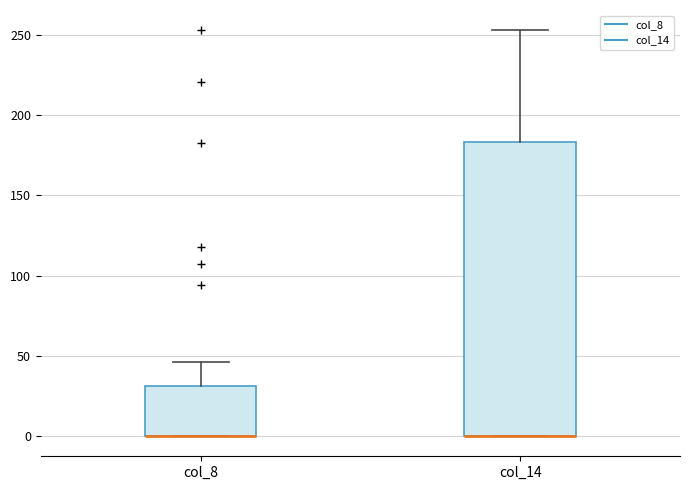

Reading left to right, transcribe this box plot: for each box, give where its median line is, the range the box spans, and where its two whiskers end, as read against the y-axis. The values are not printed on the chart, so give them approximately, as read against the axis.

col_8: median 0 (drawn on the box's lower edge), box 0 to 30, whiskers 0 to 45
col_14: median 0 (drawn on the box's lower edge), box 0 to 185, whiskers 0 to 255